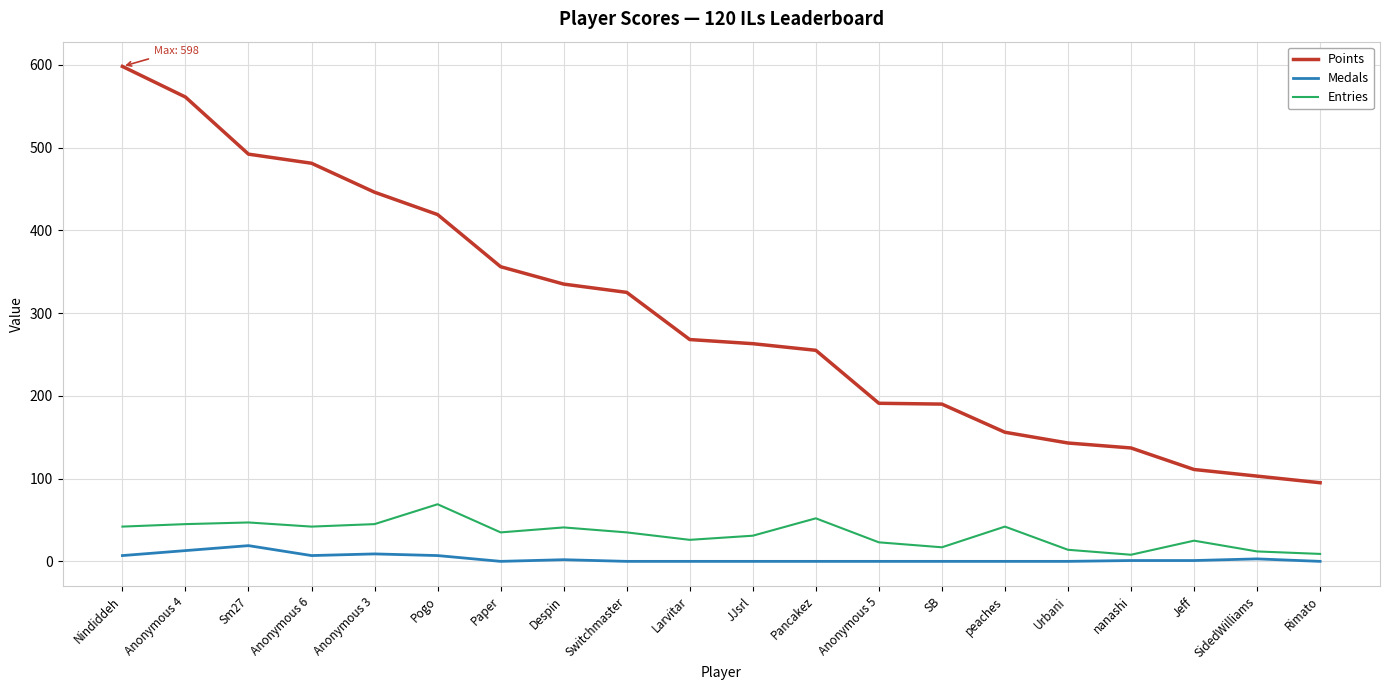

At which category is the sum across all series the highest?

Nindiddeh